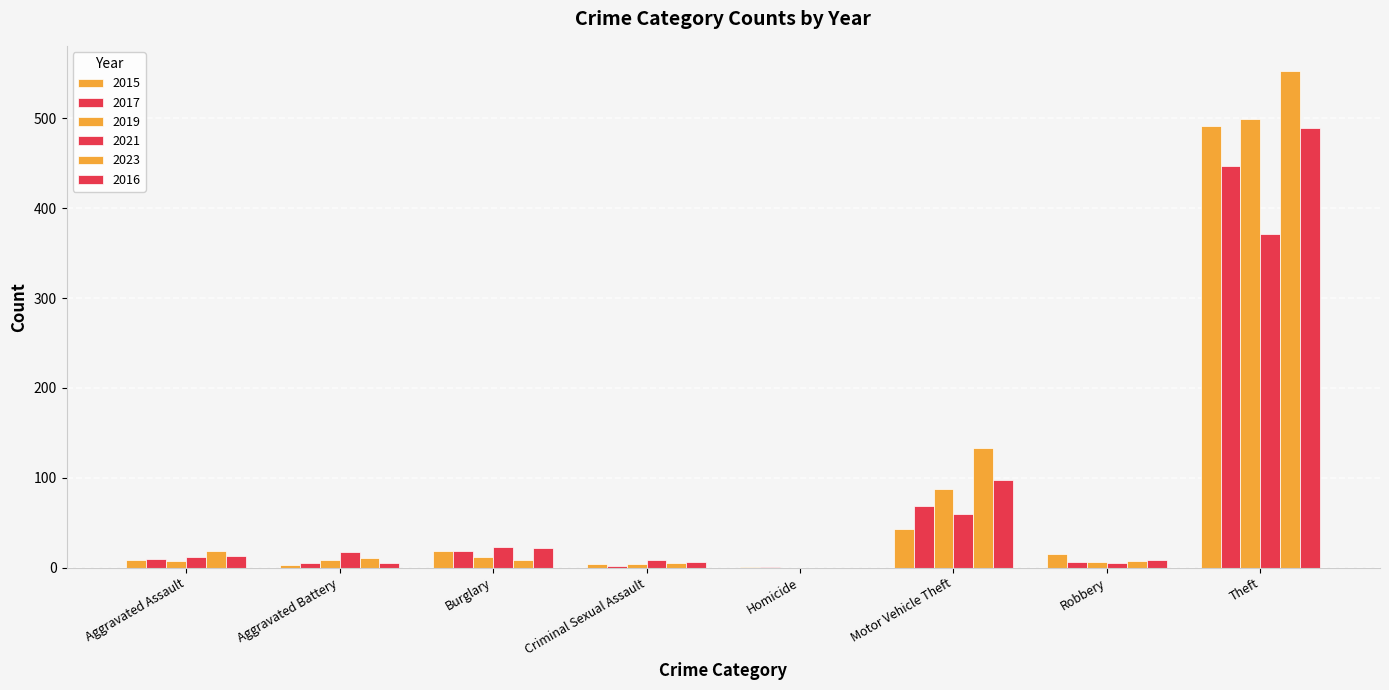

Count the number of data series in this chart.

6